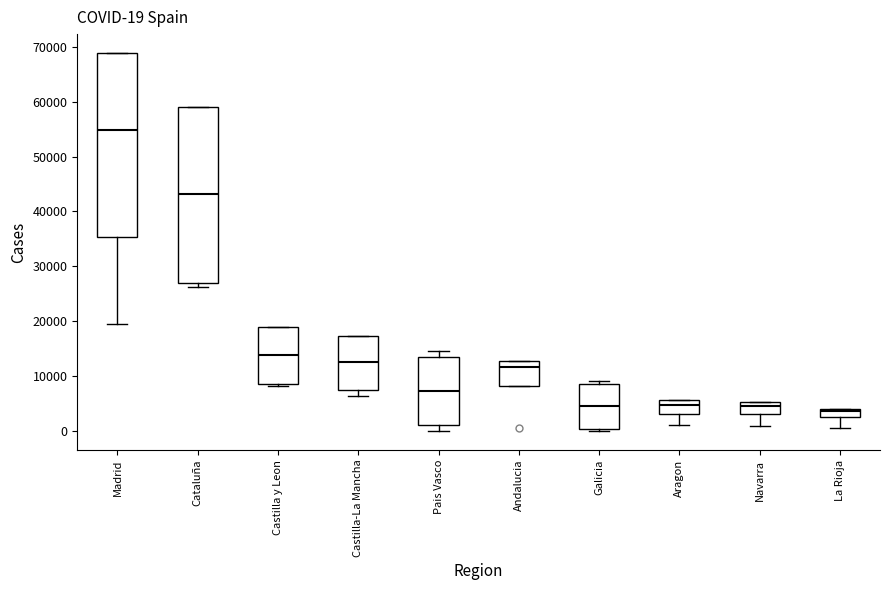

Which box's median line is the highest?

Madrid